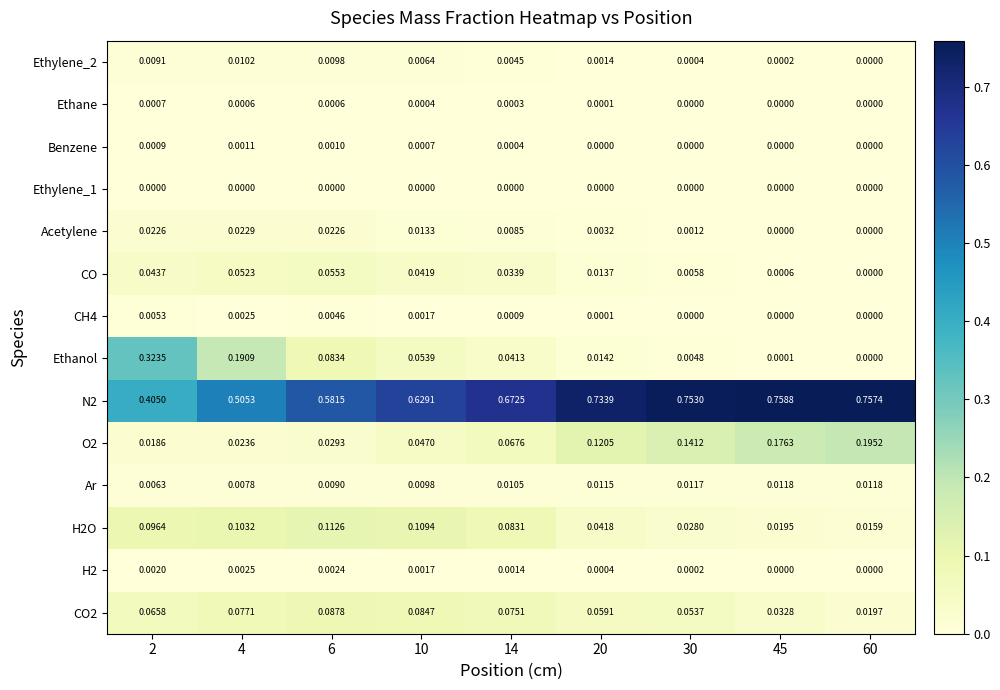

How many series are shown in this chart?

14